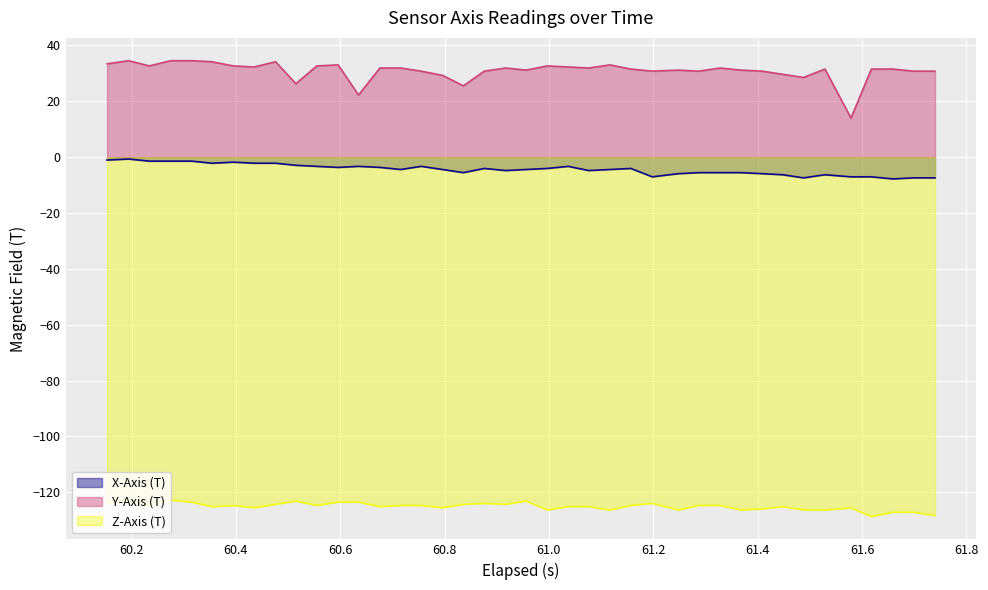

At how many categories does at least one series exceed -45?

40